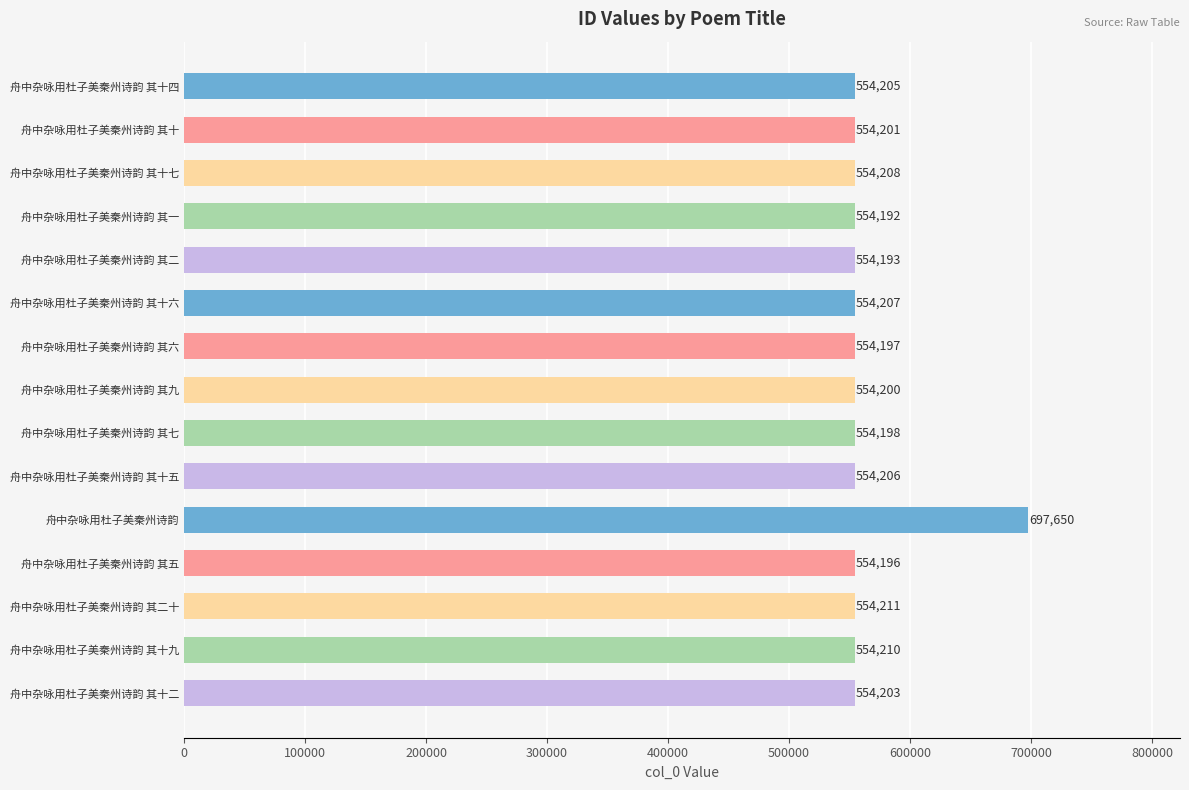

The value at 舟中杂咏用杜子美秦州诗韵 其十七 is 238751. True or false?

False